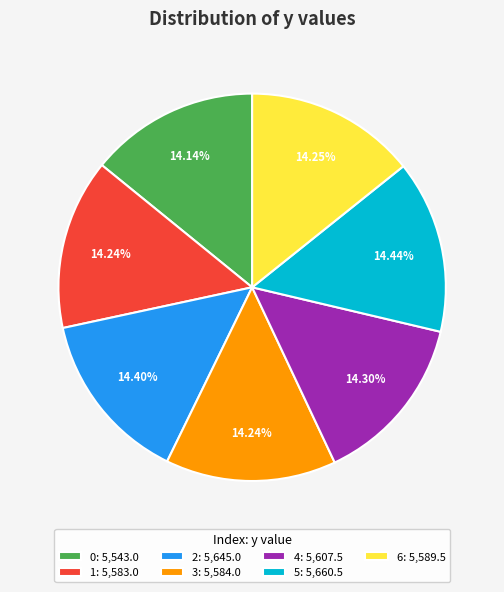

What is the ratio of the value at 3: 5,584.0 to the value at 1: 5,583.0?

1.0